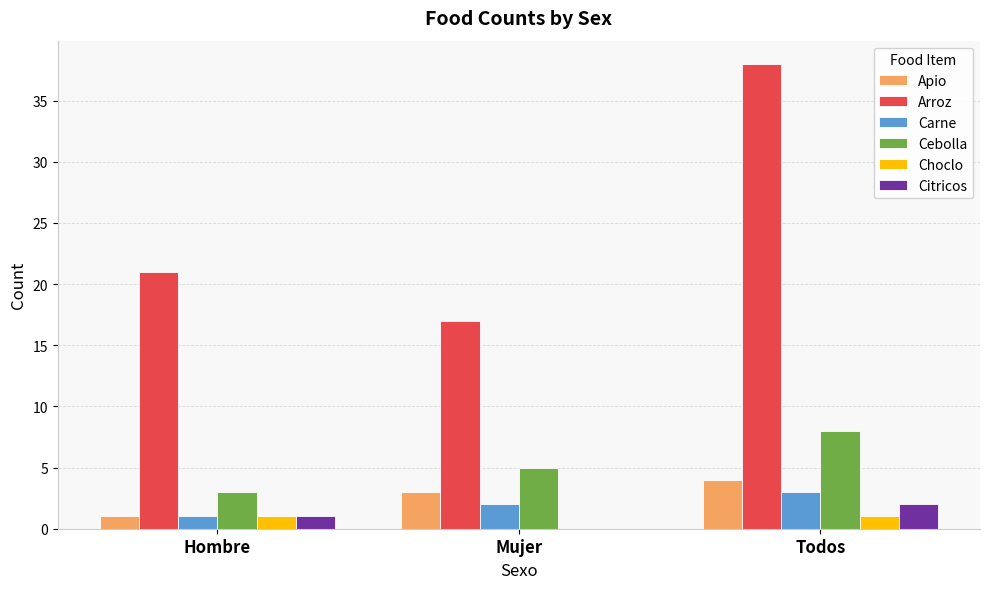

What is the total value across all series at Hombre?

28